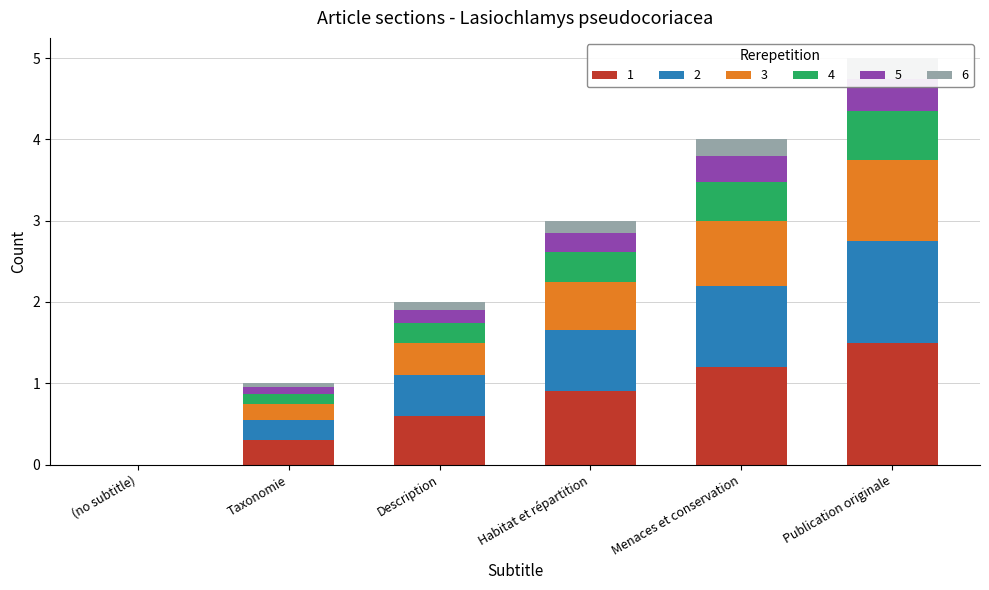

True or false: 1 has a value of 0.6 at Menaces et conservation.

False